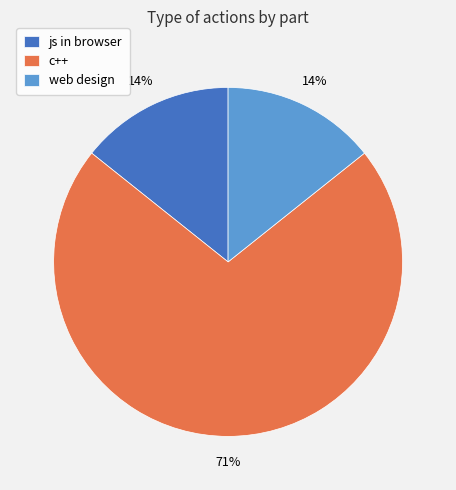

How many segments does this pie chart have?

3